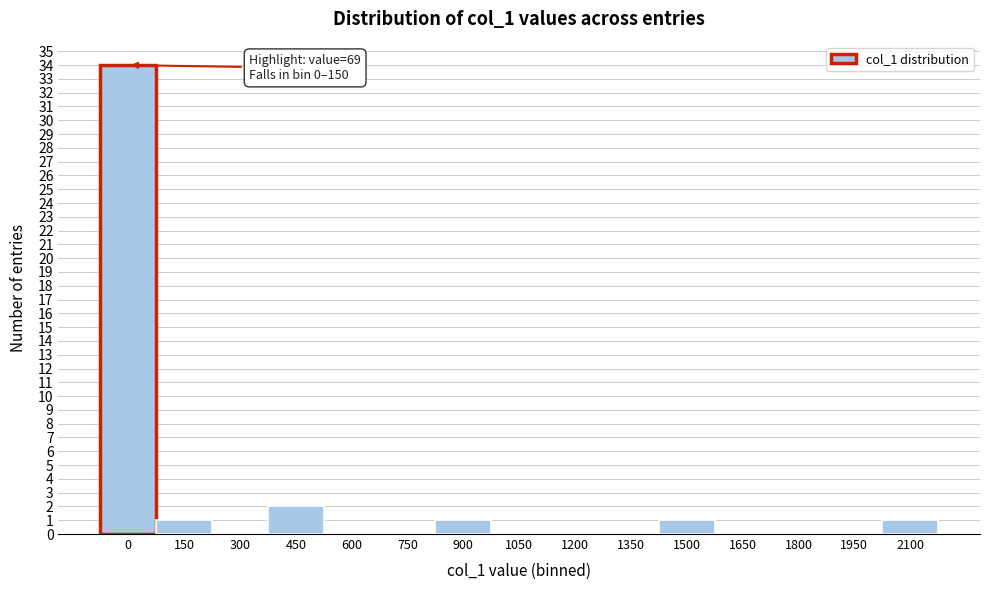

Reading left to right, what are all the values shown in this chart?

0=34	150=1	300=0	450=2	600=0	750=0	900=1	1050=0	1200=0	1350=0	1500=1	1650=0	1800=0	1950=0	2100=1